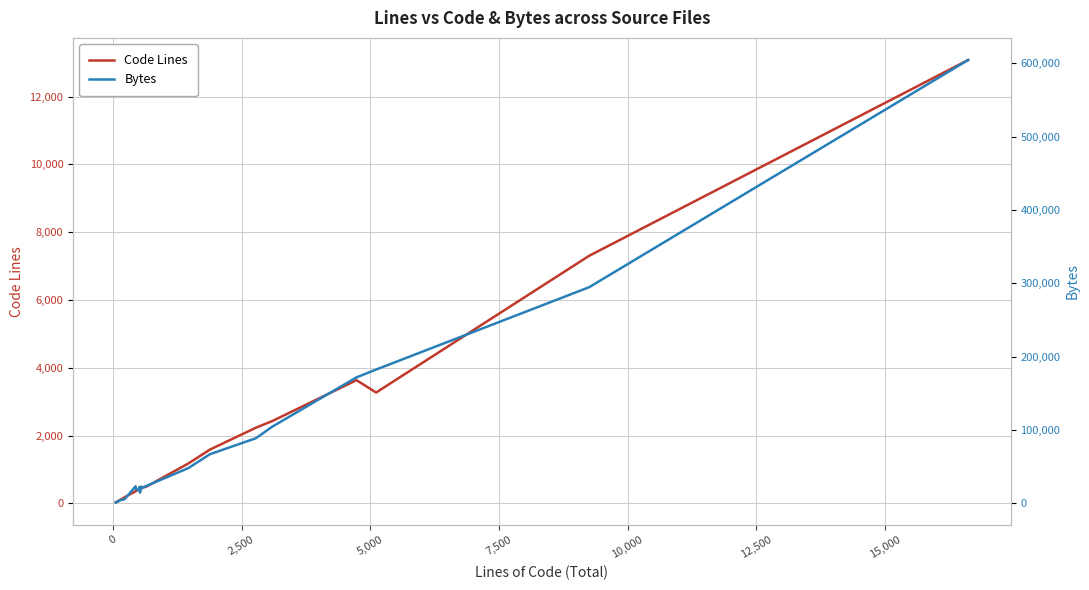

What is the value of the Bytes point at the 1st from the left?

1295